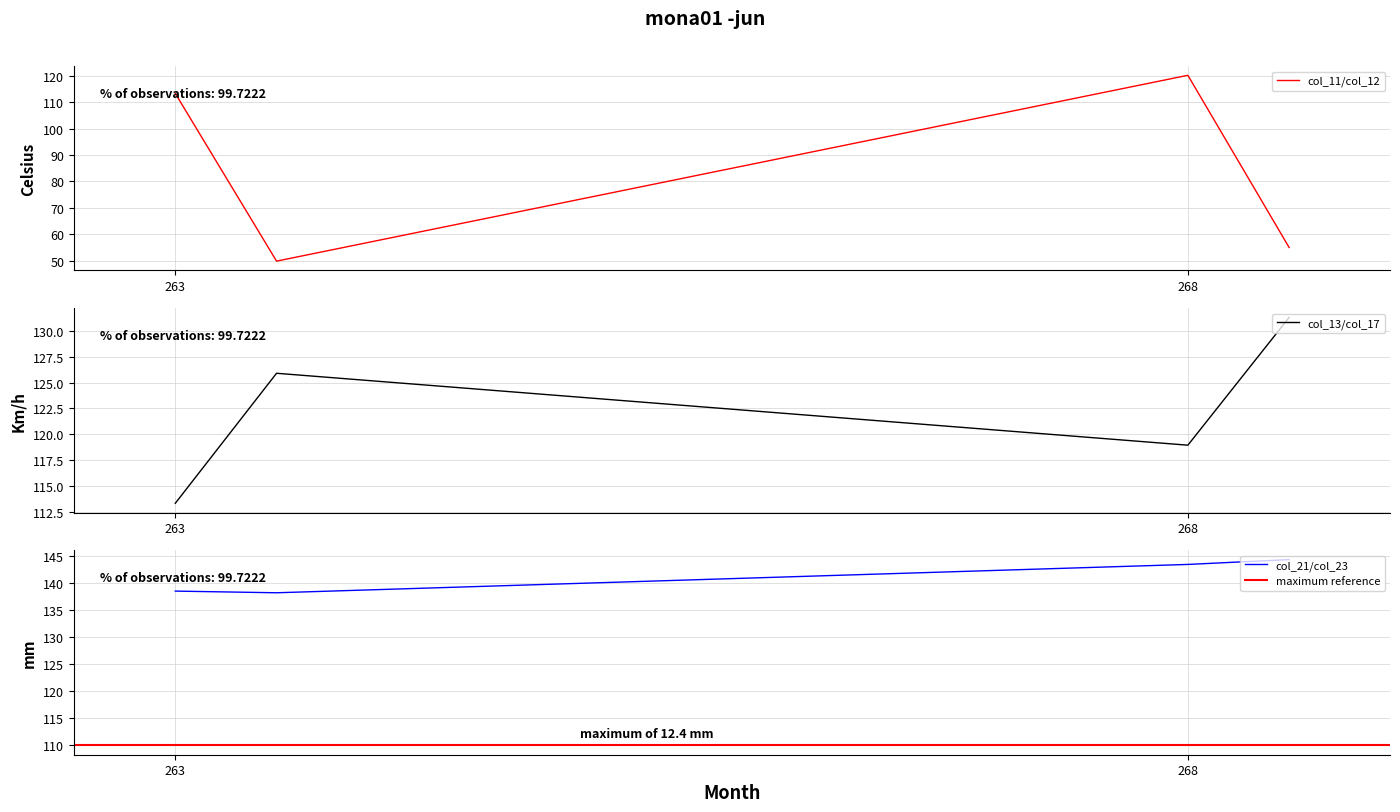

How many values in the col_11/col_12 series exceed 113?

2